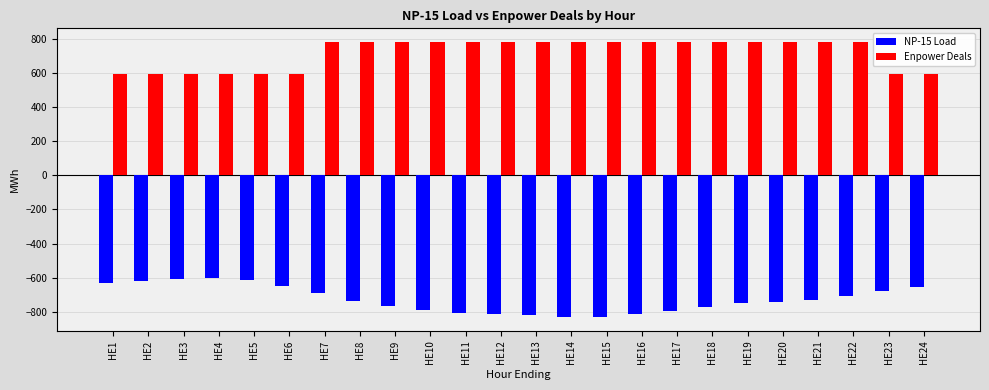

Rank the series by their average value, from lowest to highest.

NP-15 Load, Enpower Deals